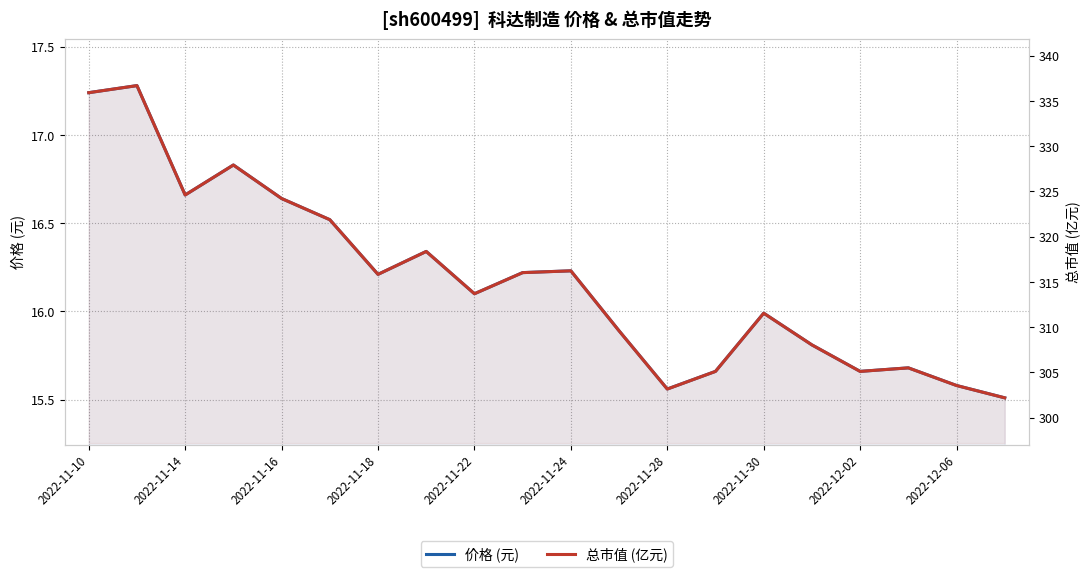

What is the difference between the 总市值 (亿元) values at 11 and 18?

6.0